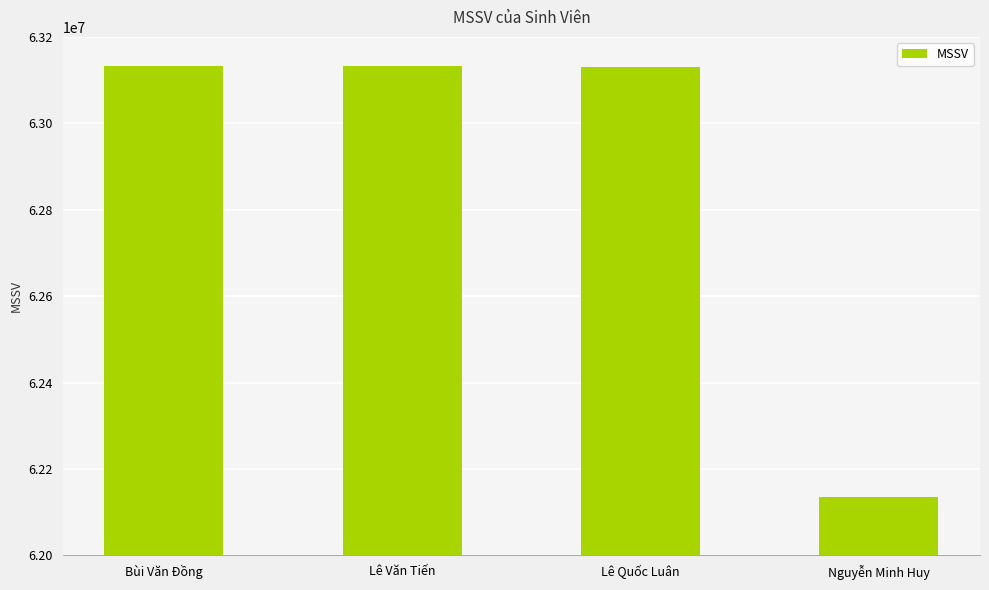

Are the bars horizontal?

No